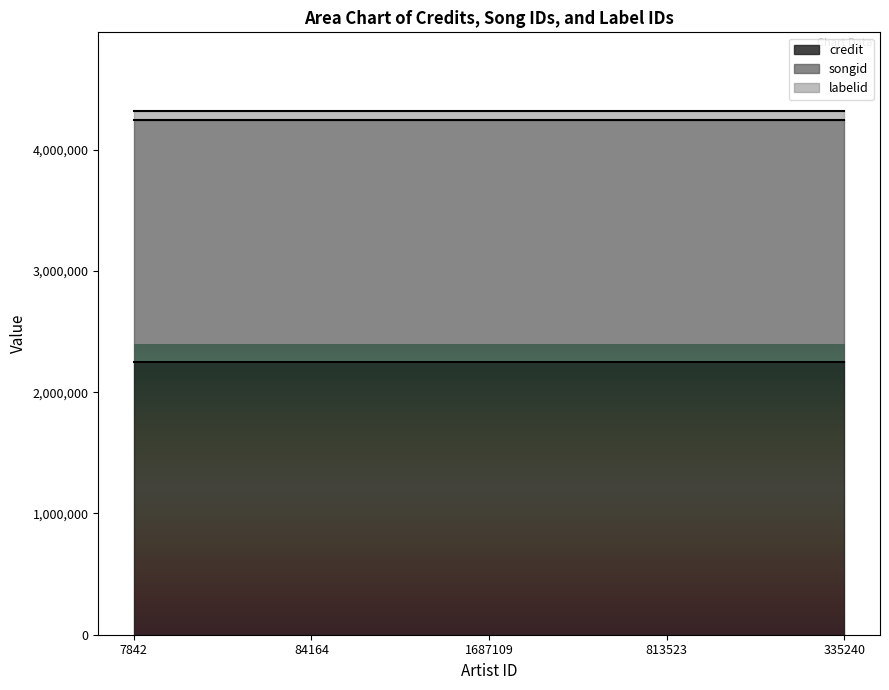

What is the label of the 2nd point from the left?

84164